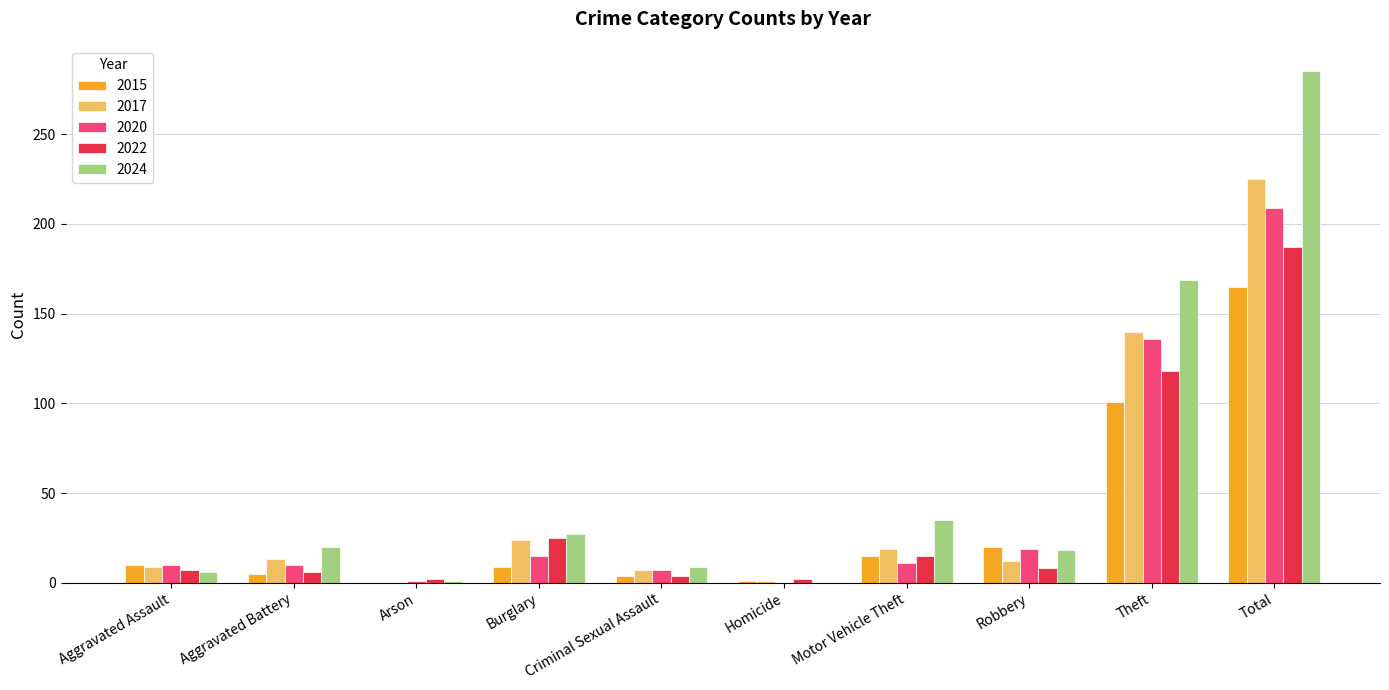

Between Motor Vehicle Theft and Theft, which series saw the biggest shift?

2024